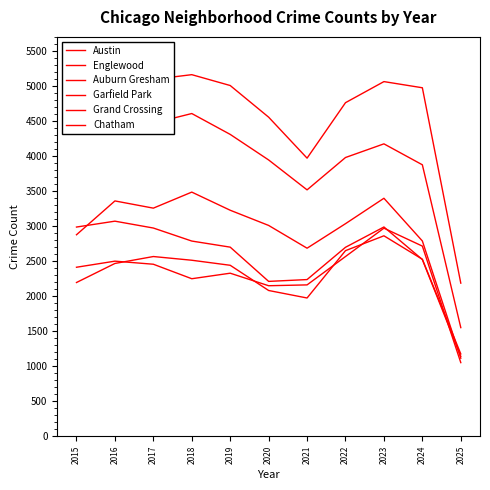

What is the sum of the Garfield Park values at 2017 and 2025?

4371